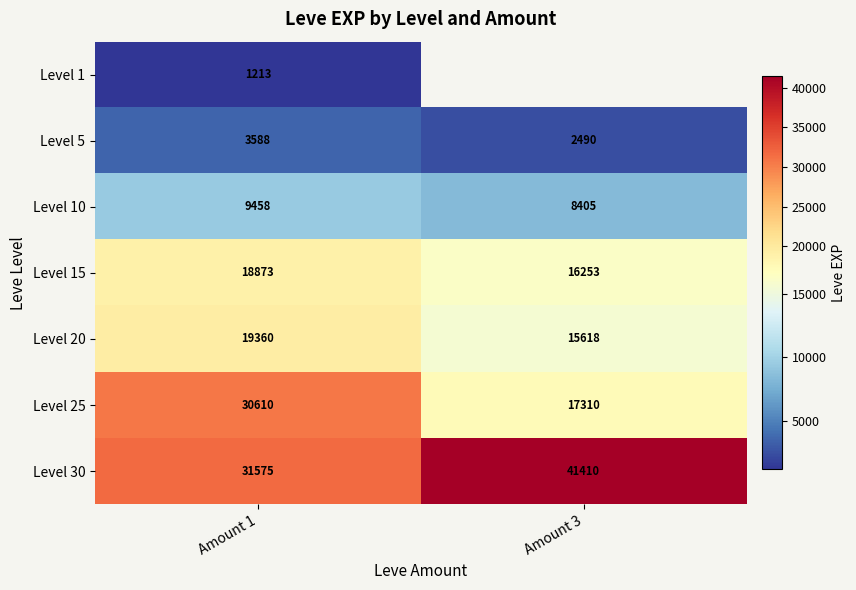

The value of Level 20 at Amount 1 is 32894.3. True or false?

False